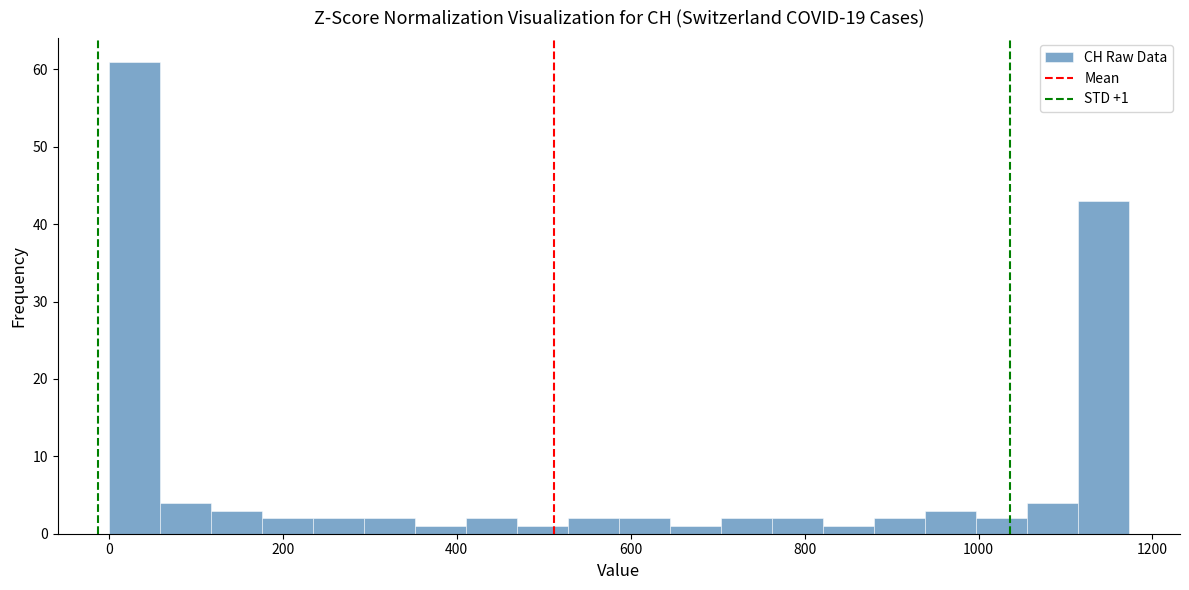

Around what value on the x-axis is the tallest bar? Give the approximate position of its centre, as read against the axis.

20